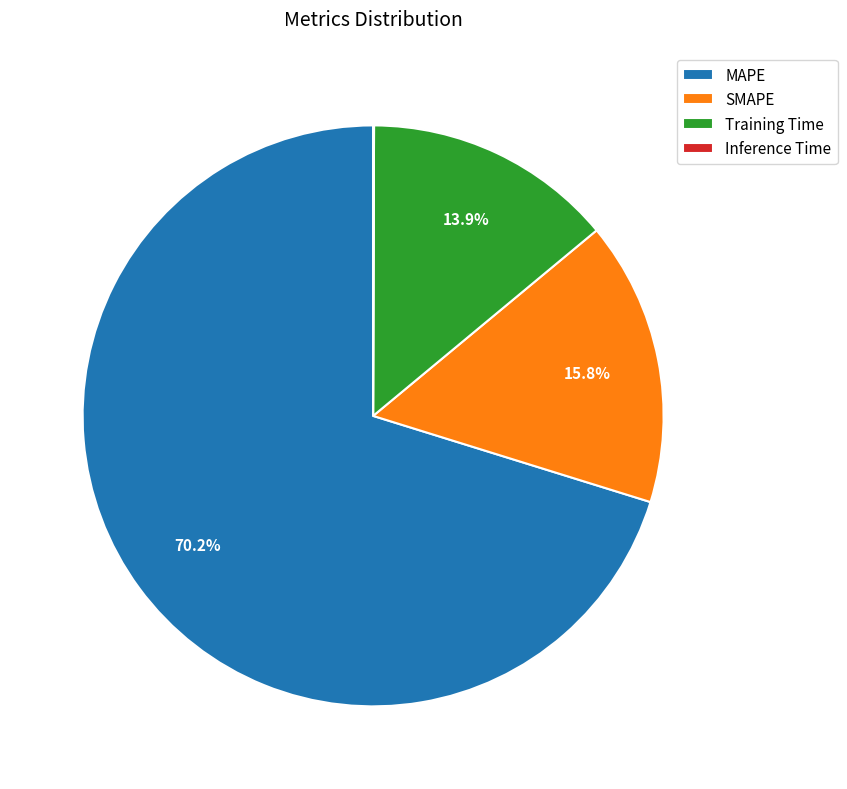

What percentage is NOT represented by SMAPE?

84.2%